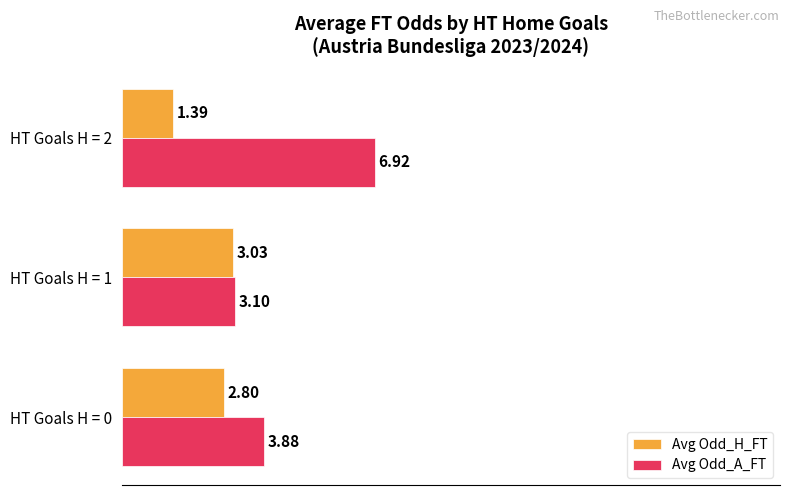

At which label does Avg Odd_A_FT reach its peak?

HT Goals H = 2